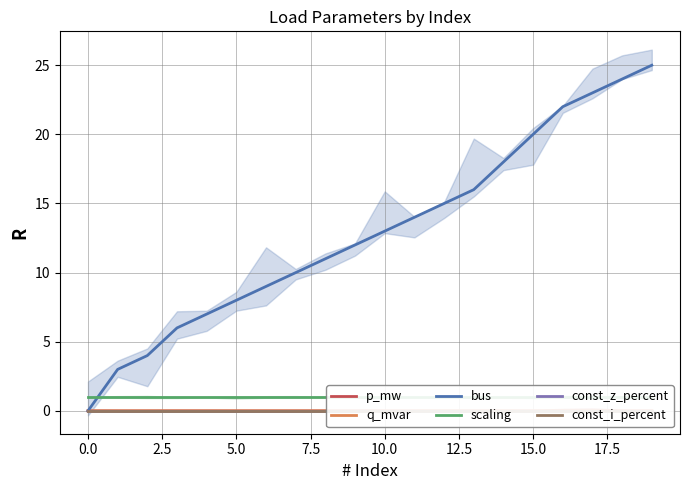

How many lines are shown in the chart?

6